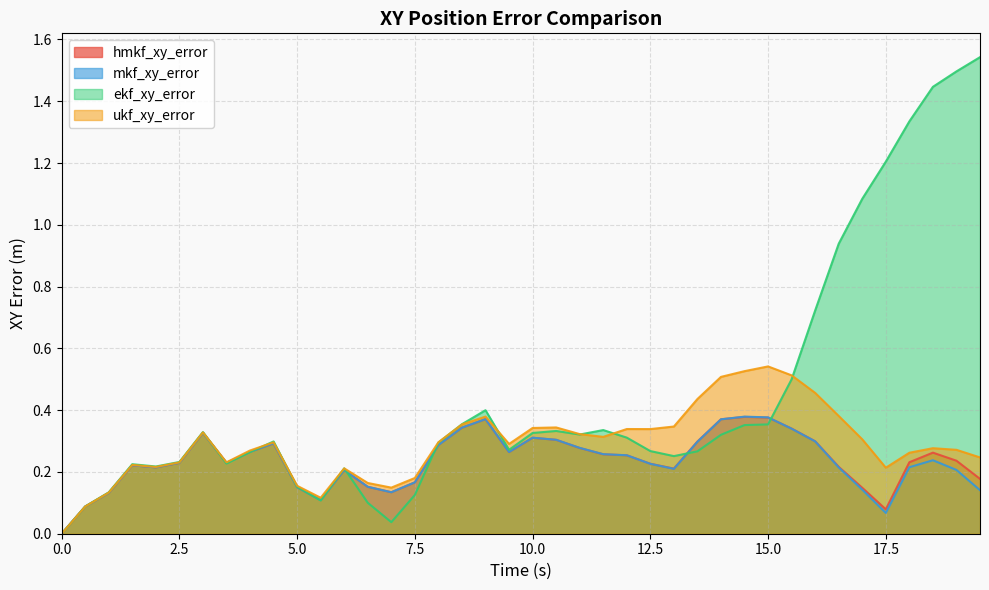

List the labels in order of ekf_xy_error value, largest first.

19.5, 19, 18.5, 18, 17.5, 17, 16.5, 16, 15.5, 9, 8.5, 15, 14.5, 11.5, 10.5, 3, 10, 11, 14, 12, 4.5, 8, 9.5, 12.5, 13.5, 4, 13, 2.5, 3.5, 1.5, 2, 6, 5, 1, 7.5, 5.5, 6.5, 0.5, 7, 0